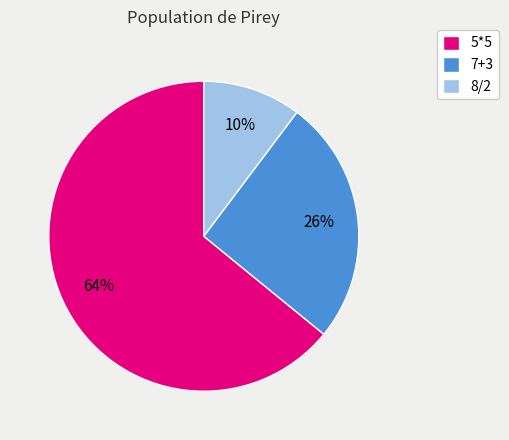

Count the number of slices in the pie.

3